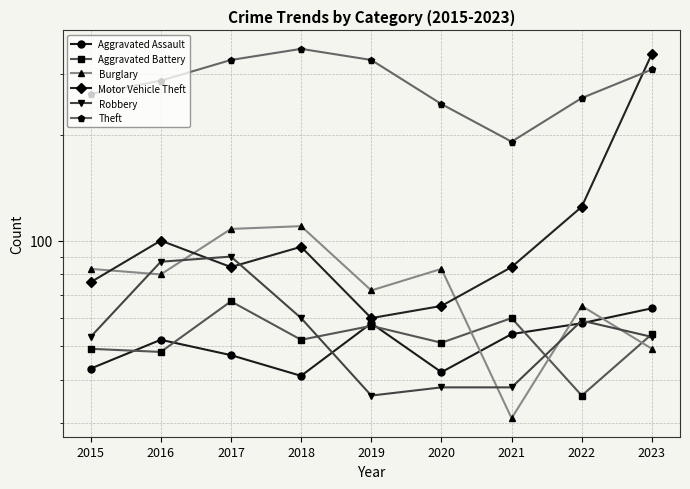

How many interior local valleys does the Theft series have?

1